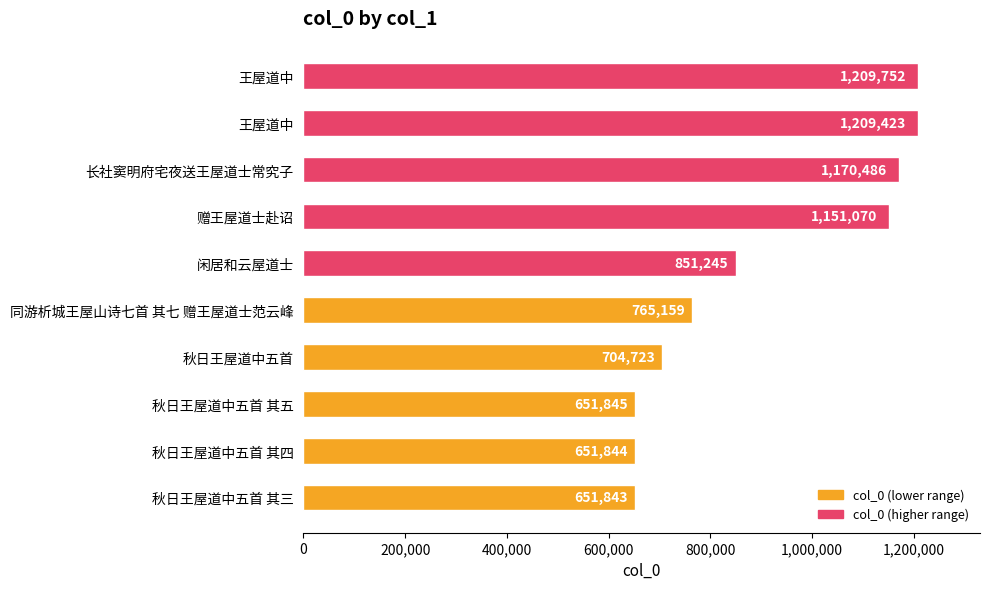

How many distinct data groups are displayed?

1